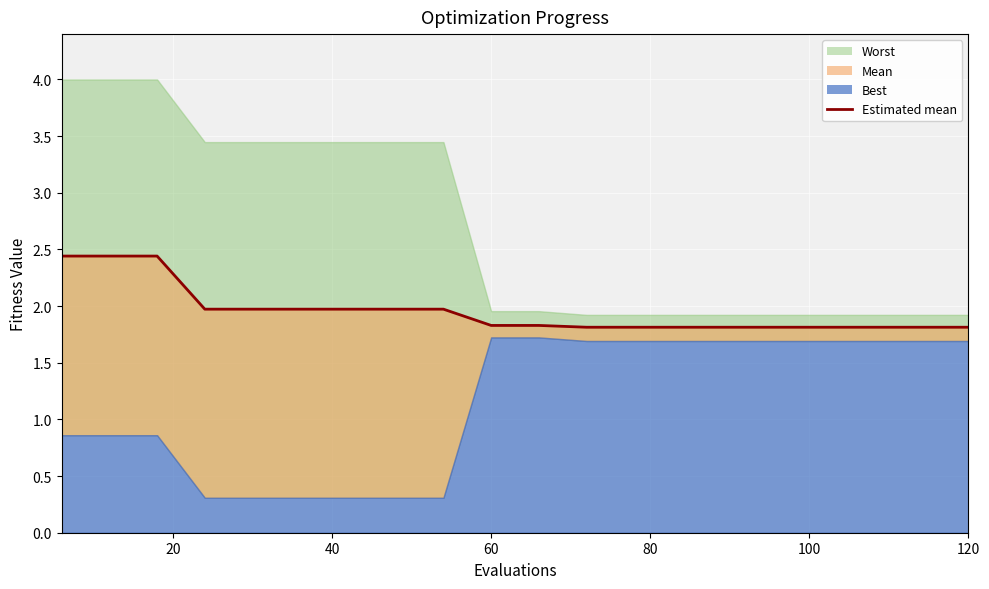

Count the number of categories in the chart.

20